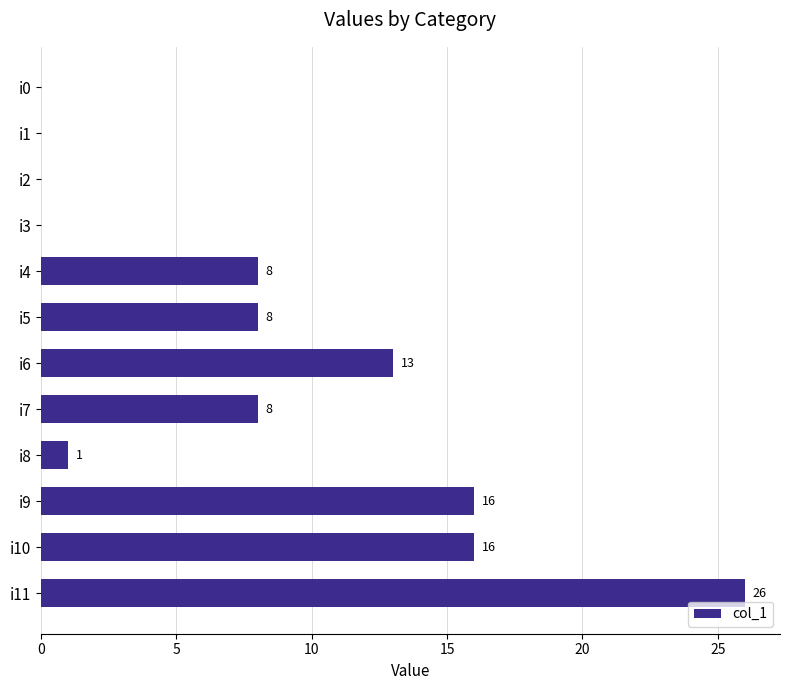

True or false: the data shows 22 at i9.

False